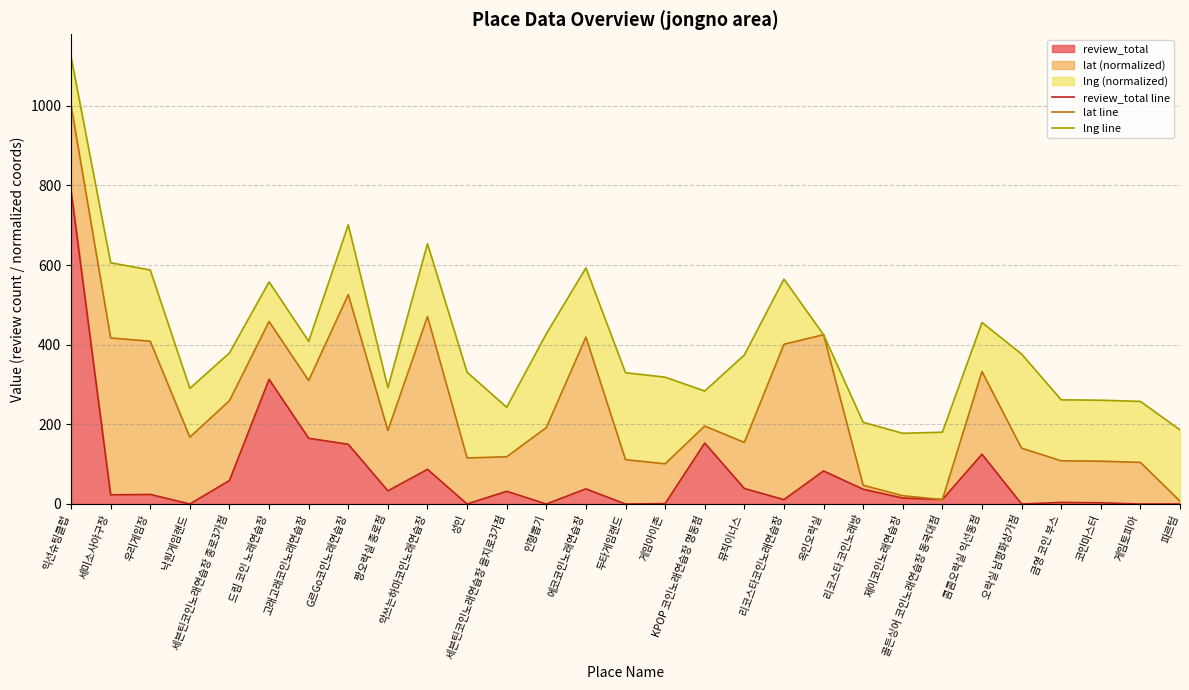

What is the lowest value of the lat line series?

7.3